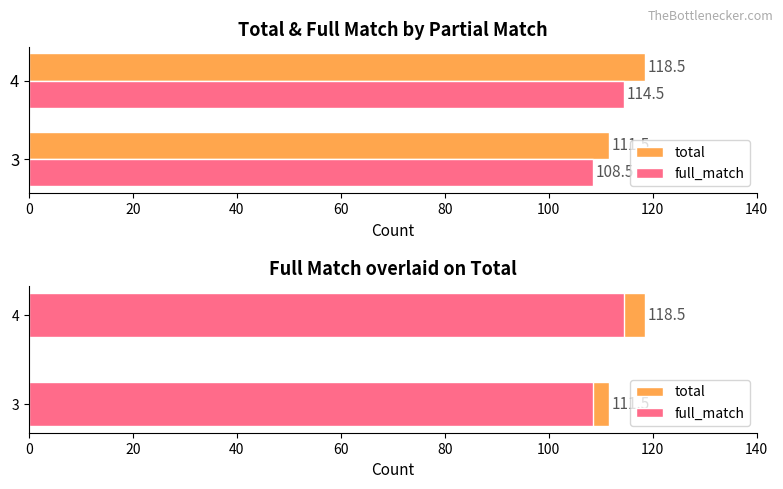

Does the chart contain any negative values?

No